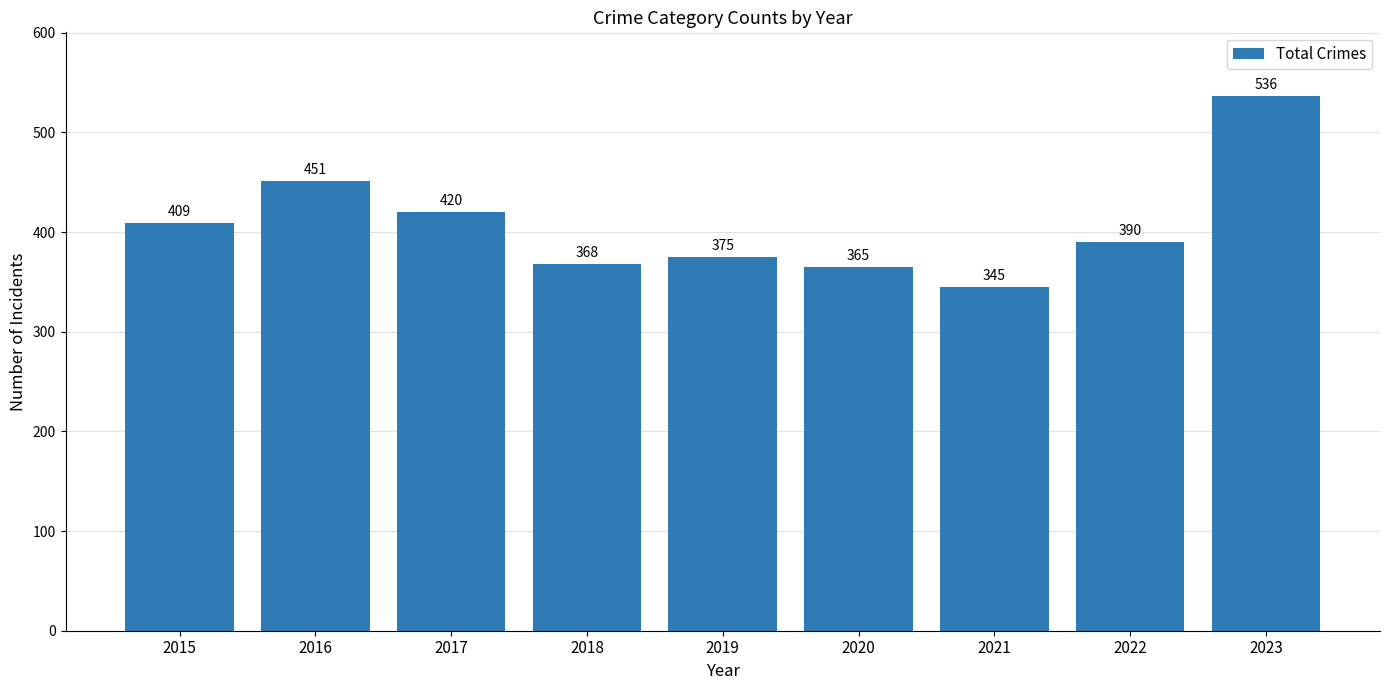

Does the chart contain any negative values?

No